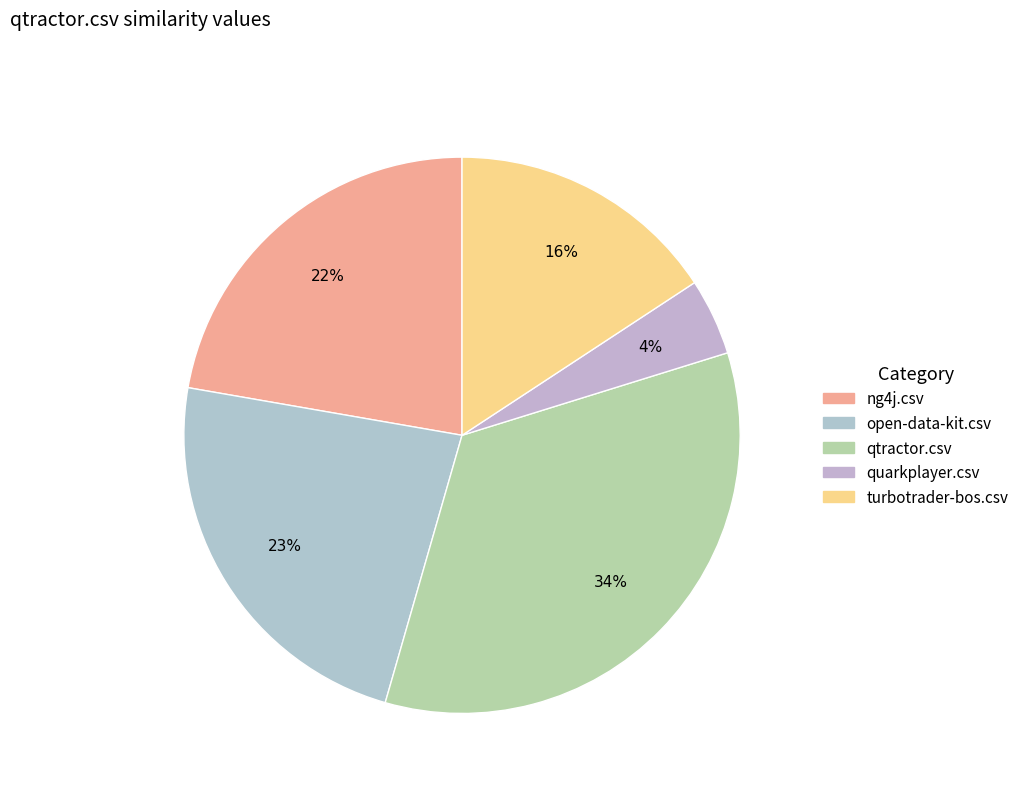

True or false: open-data-kit.csv accounts for 13% of the total.

False